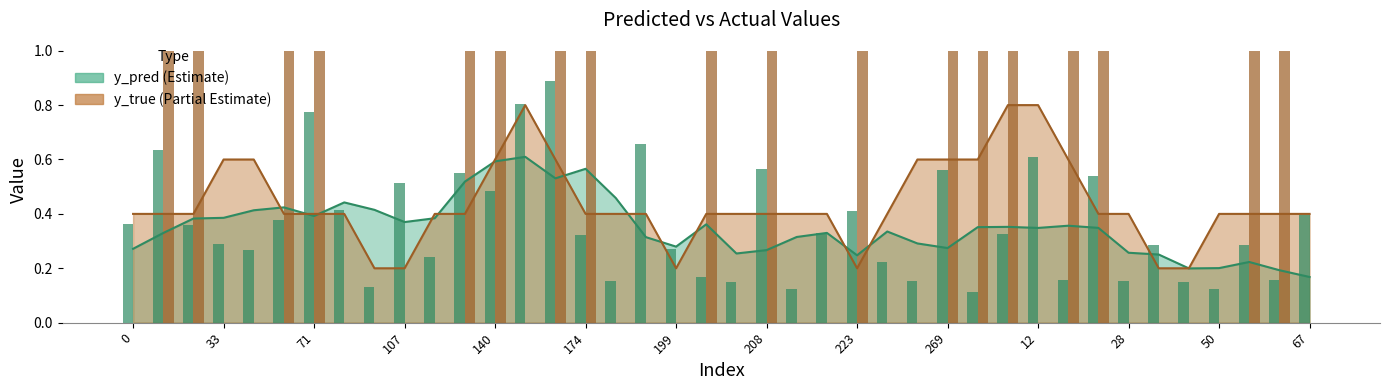

Count the y_pred values in the range 0 to 1.

40